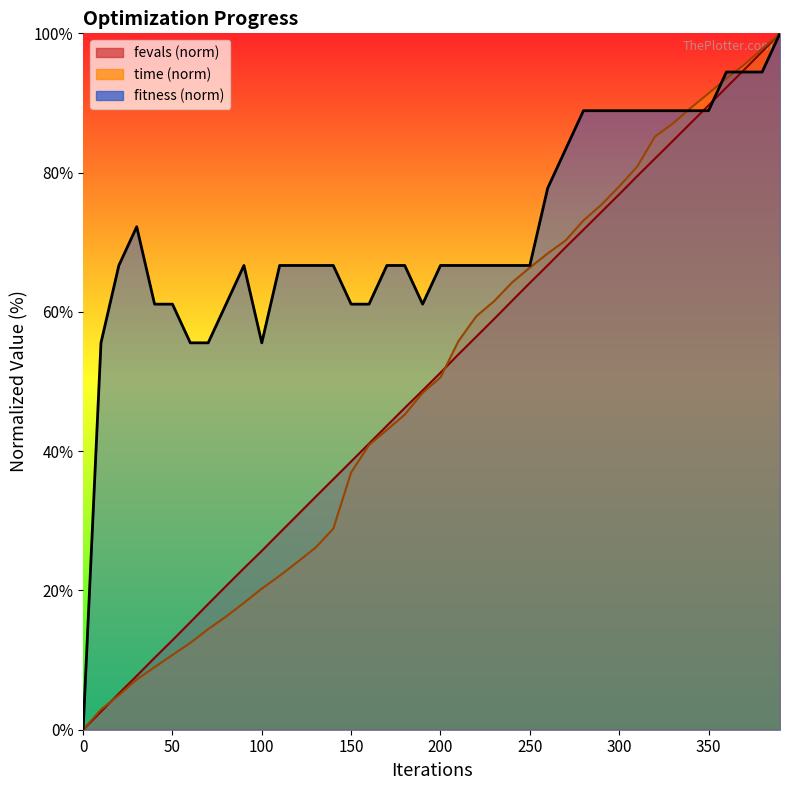

Where does the time_scaled series first go above 50?

200